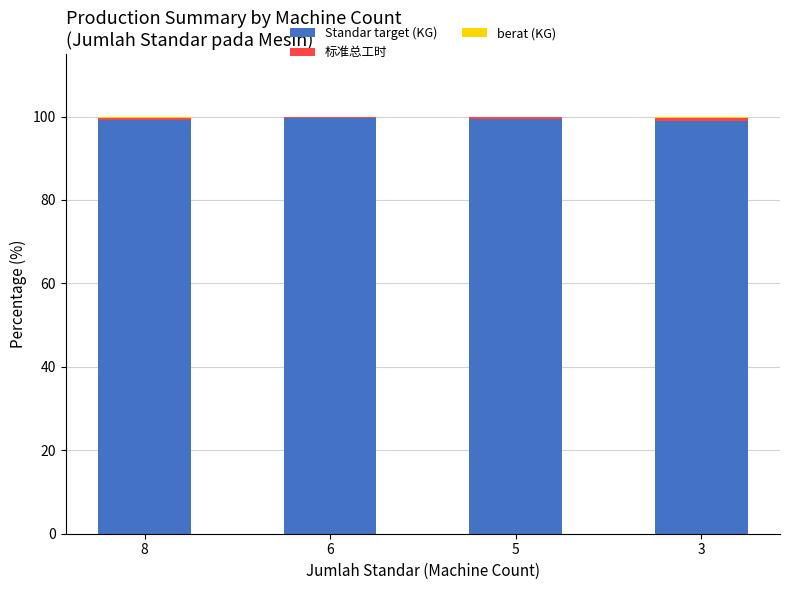

Is it true that Standar target (KG) equals 42.3 at 5?

False